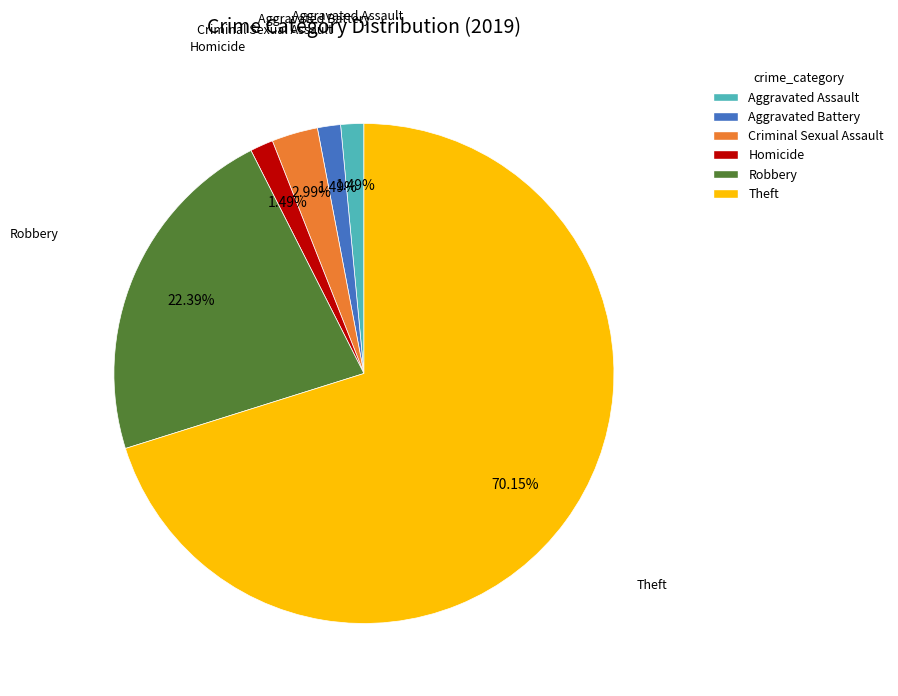

True or false: Homicide accounts for 1% of the total.

True